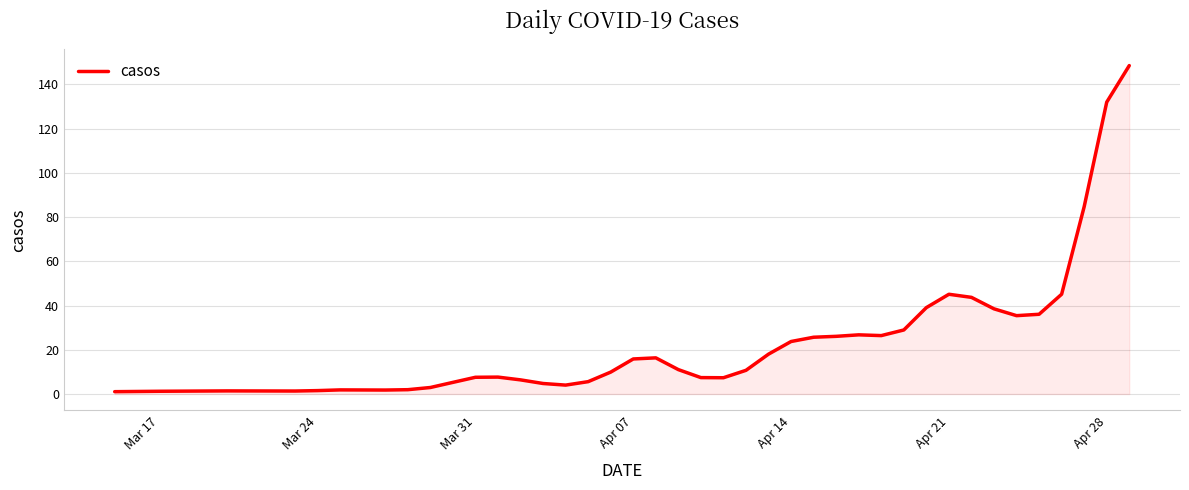

What is the maximum value shown in the chart?

148.5